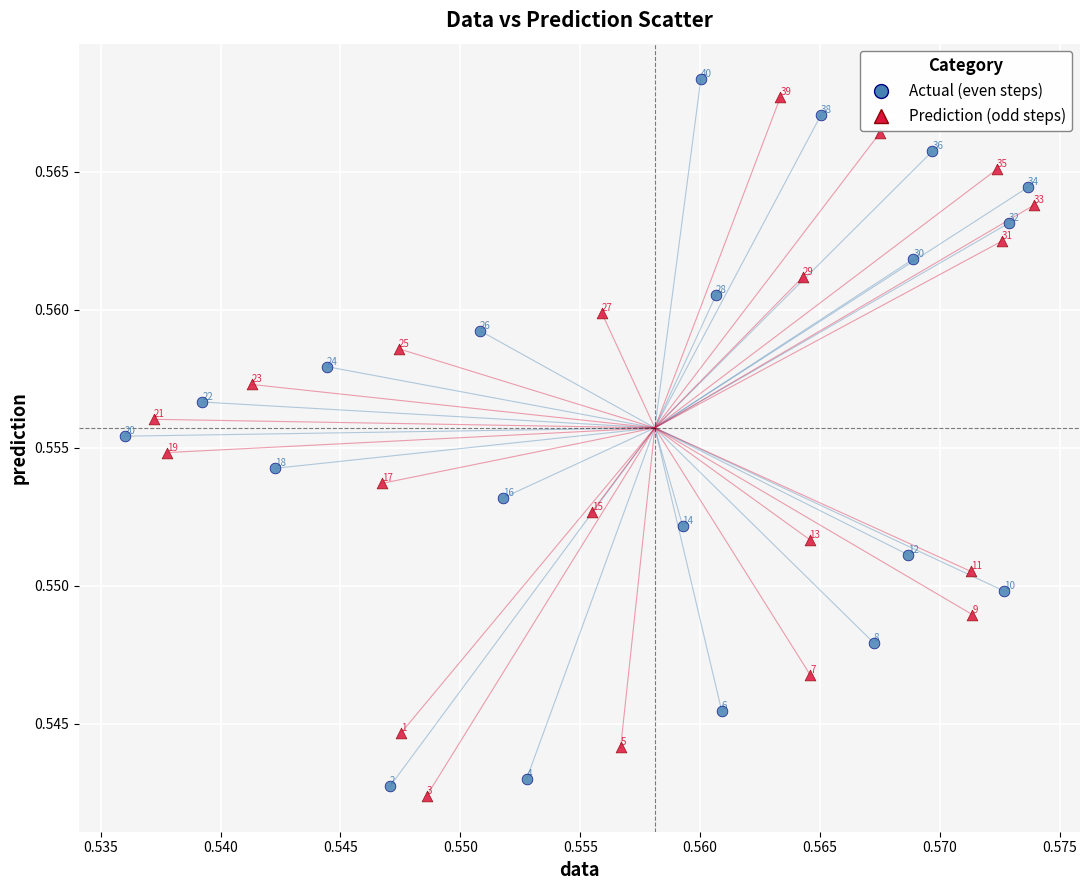

Which series has the widest spread of Y values?

Actual (even steps)